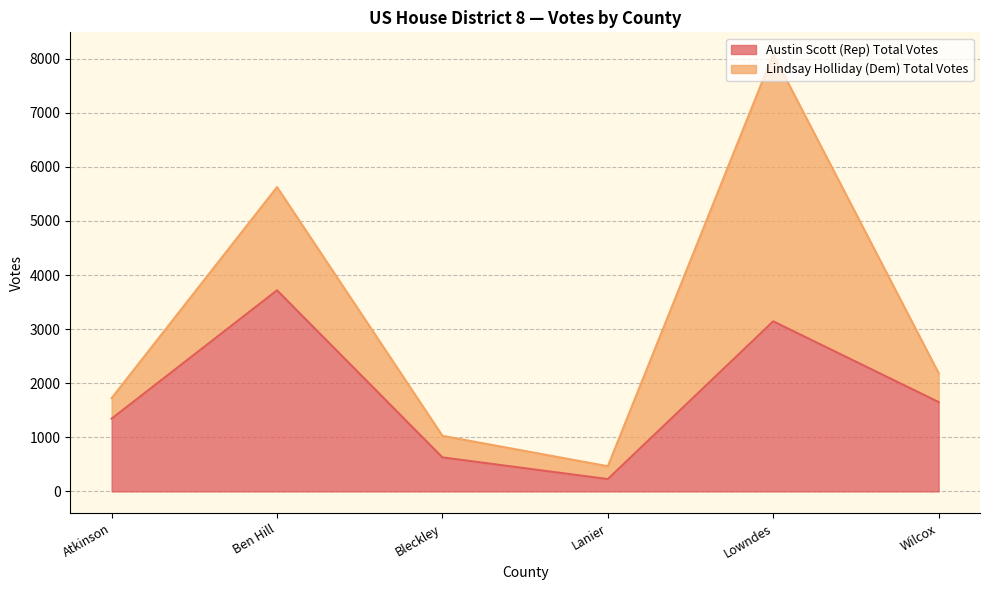

What are all the series names shown in the legend?

Austin Scott (Rep) Total Votes, Lindsay Holliday (Dem) Total Votes